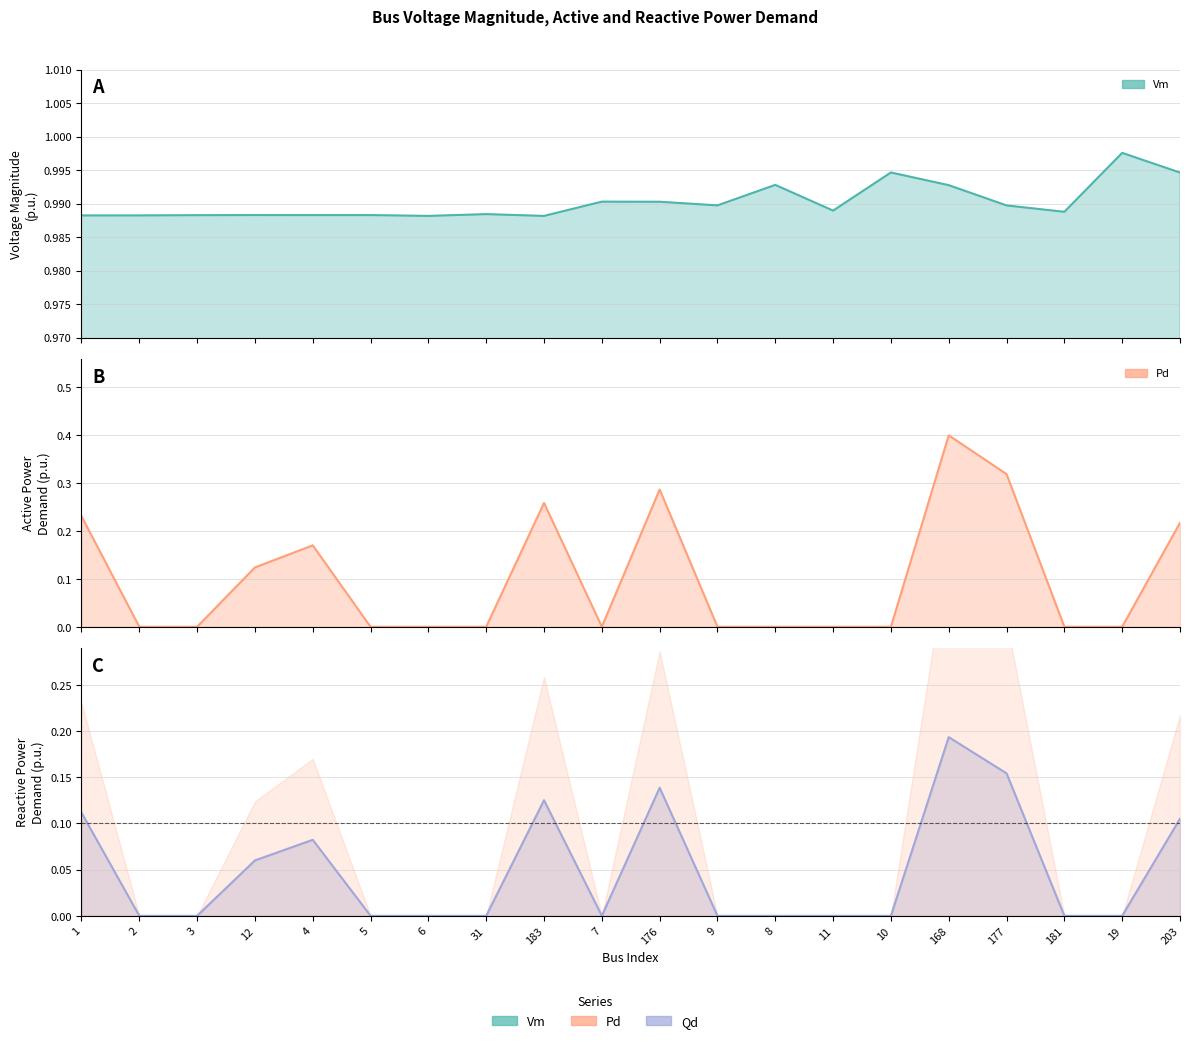

What are all the series names shown in the legend?

Vm, Pd, Qd